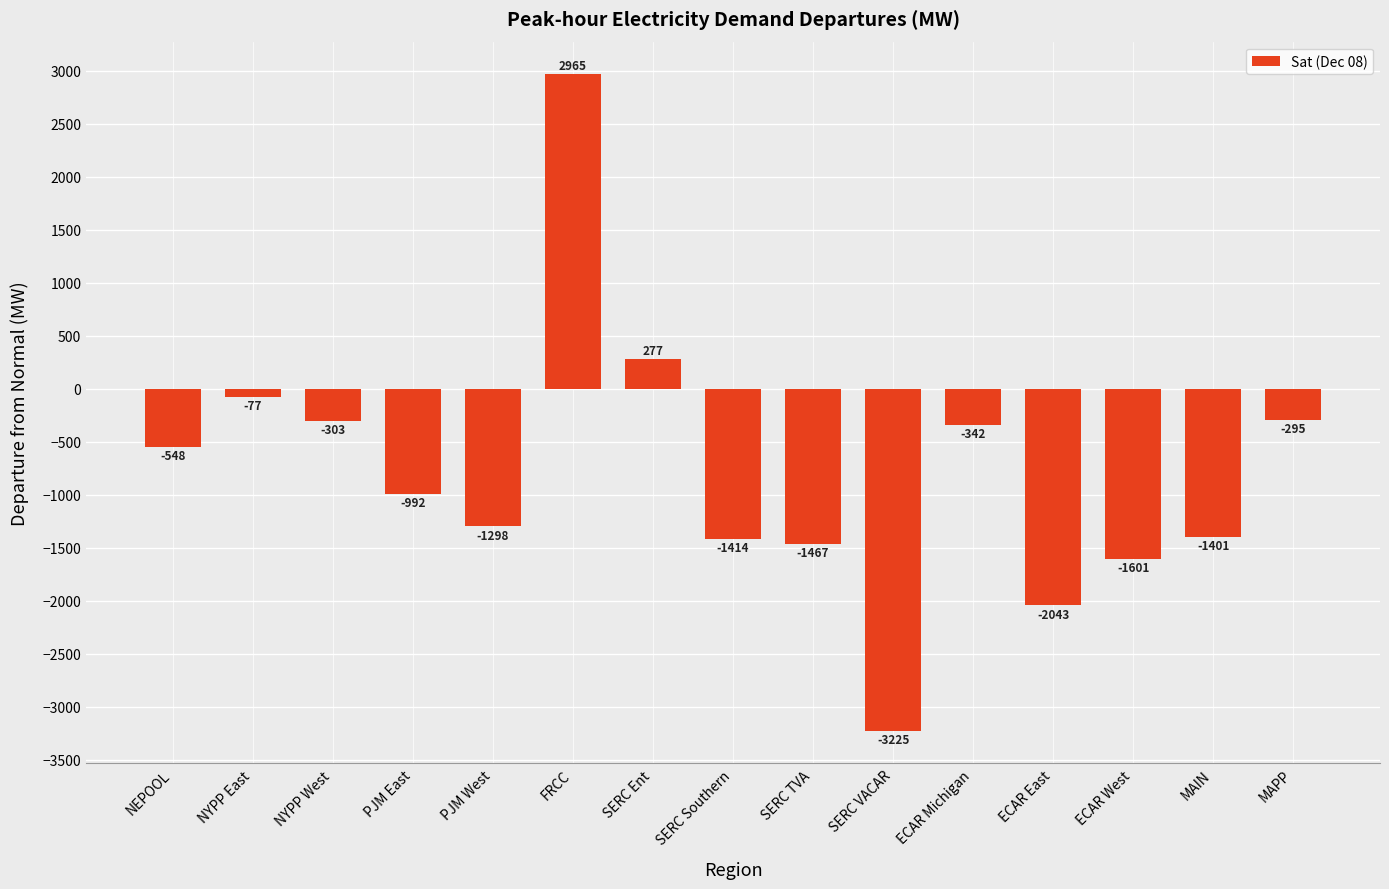

How many negative values are there?

13